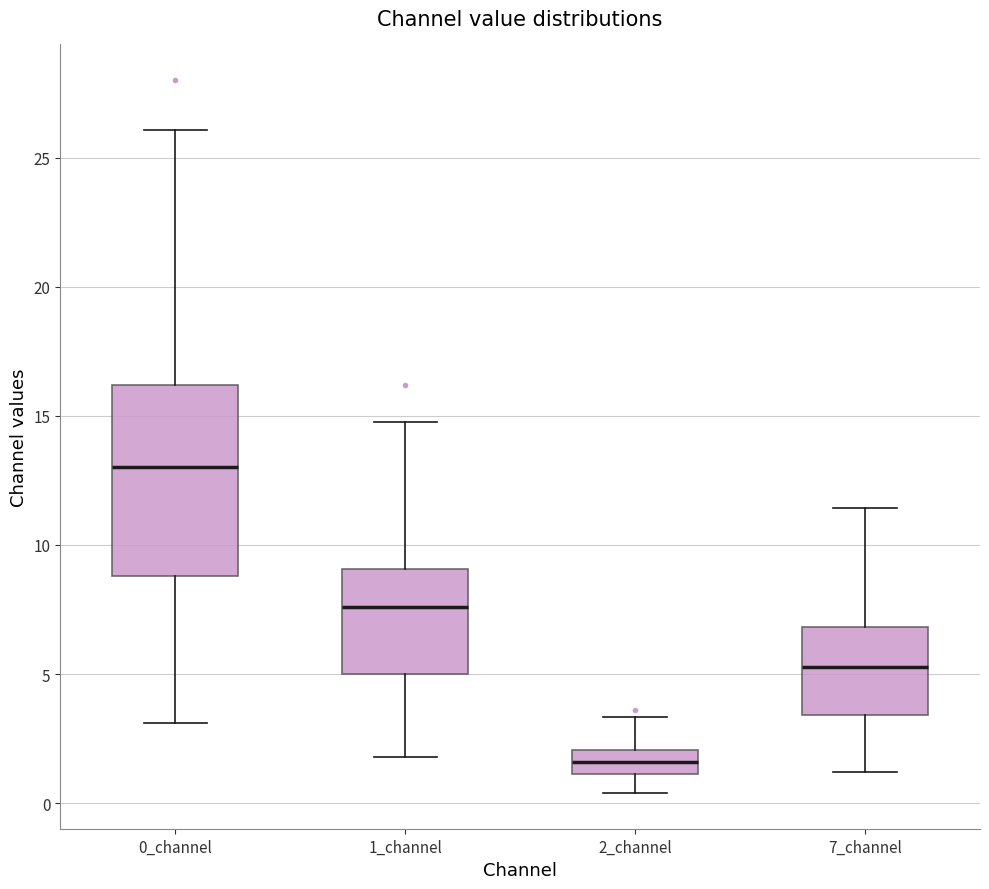

Where does the upper whisker of the box for 1_channel end on the y-axis? The values are not printed on the chart, so give them approximately, as read against the axis.

15.0